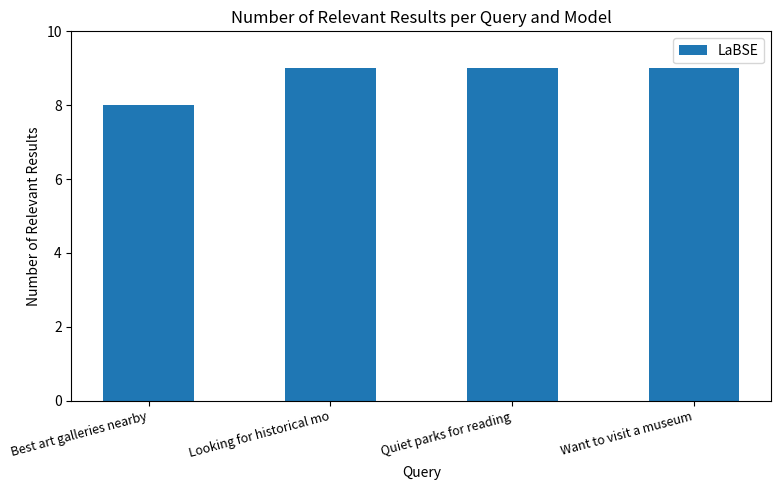

What value does the data have at Best art galleries nearby?

8